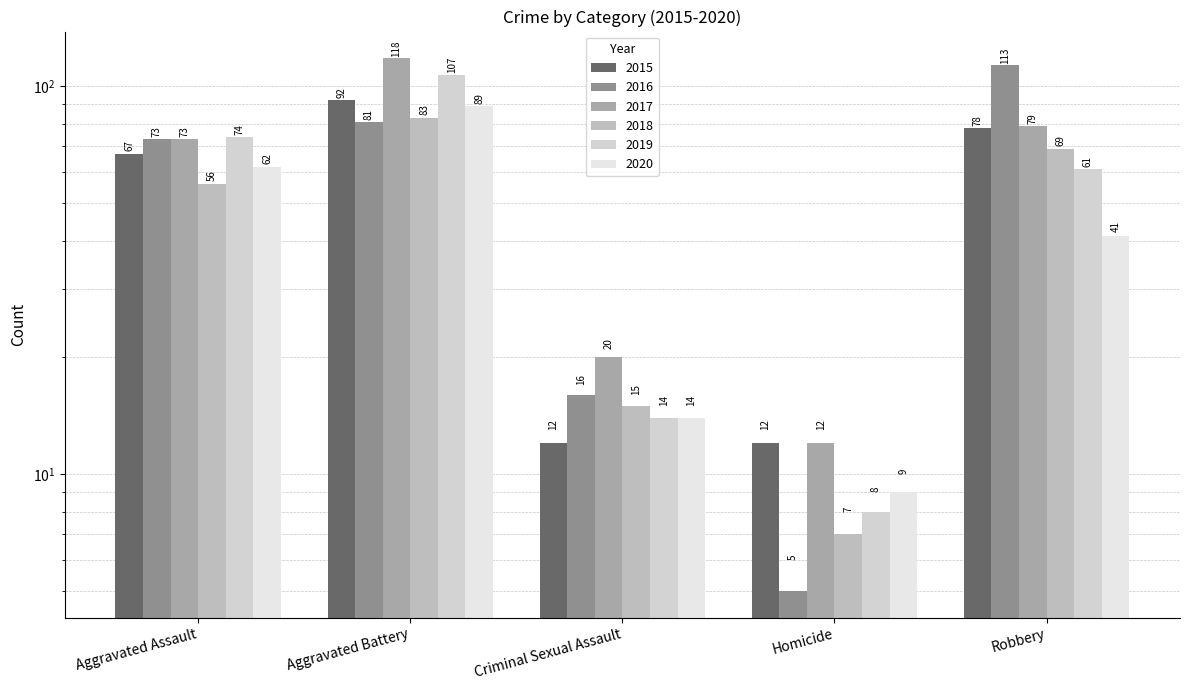

List the labels in order of 2017 value, smallest first.

Homicide, Criminal Sexual Assault, Aggravated Assault, Robbery, Aggravated Battery